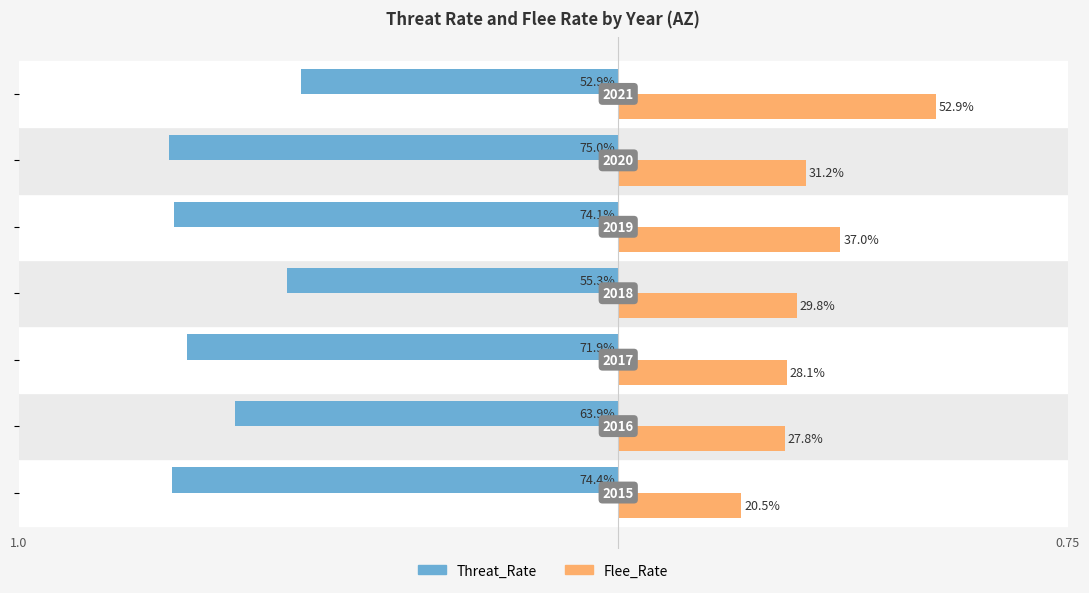

What are all the series names shown in the legend?

Threat_Rate, Flee_Rate